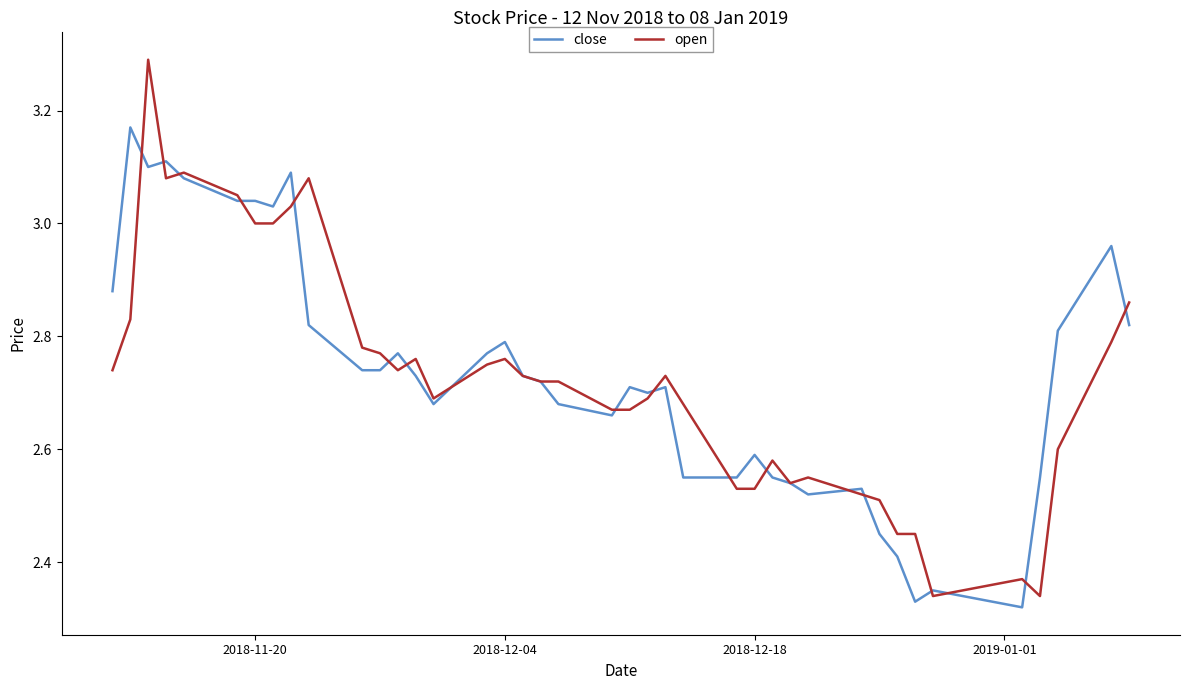

List the series in order of their peak value, lowest first.

close, open